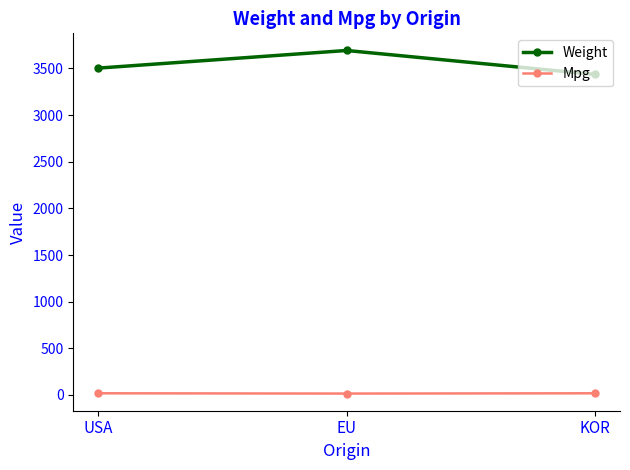

Which series changed the most between EU and KOR?

Weight